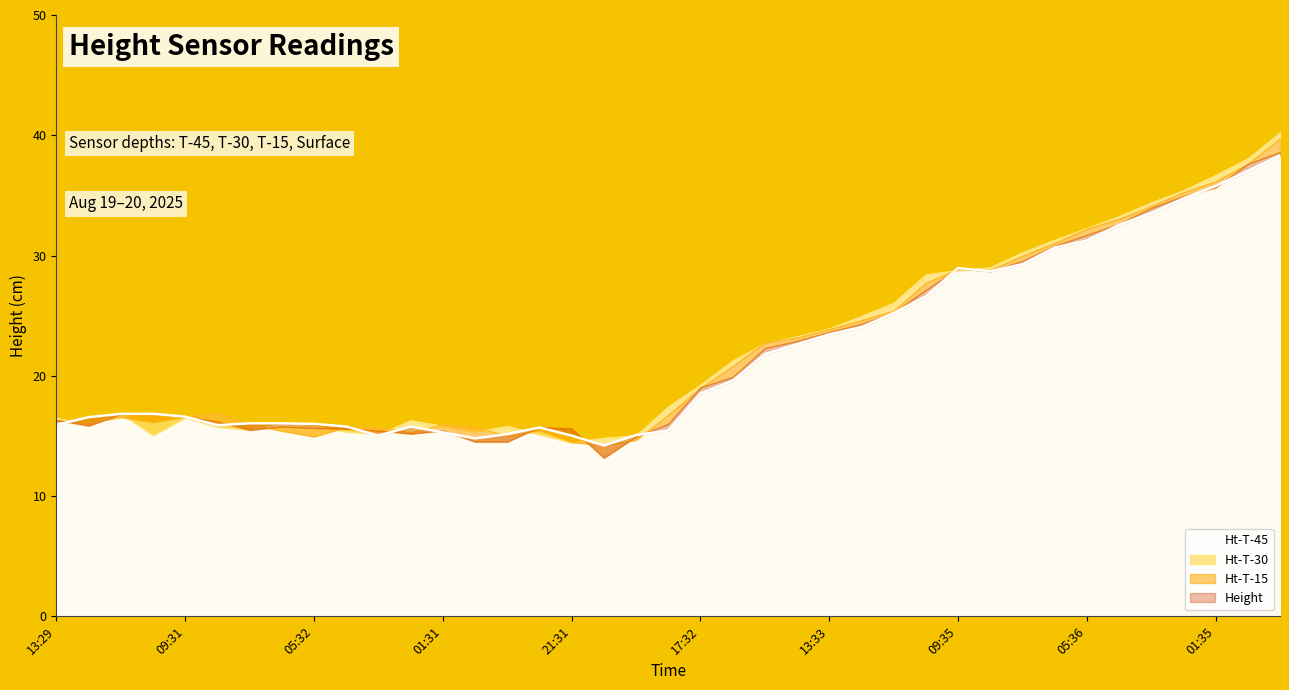

What is the difference between the second highest and second lowest values in the Ht-T-30 series?

23.2